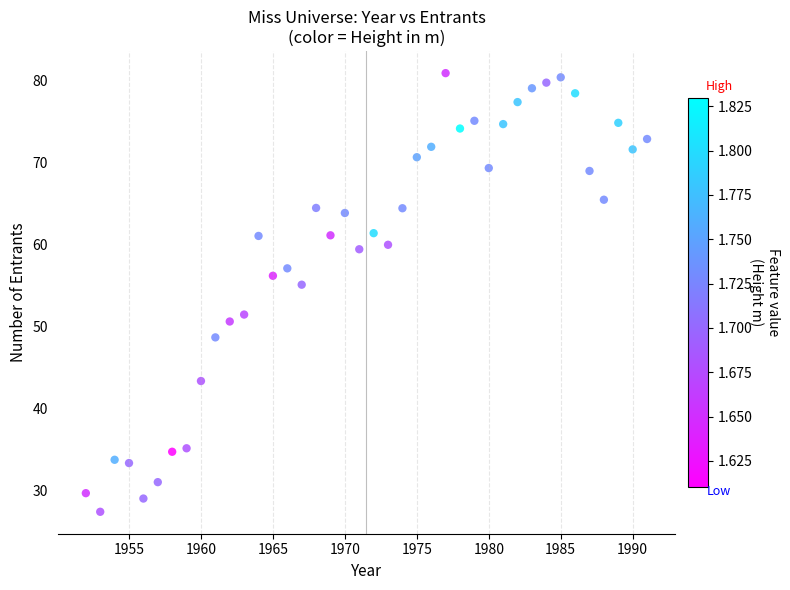

What Y value in the scatter plot is closest to 54?

55.1